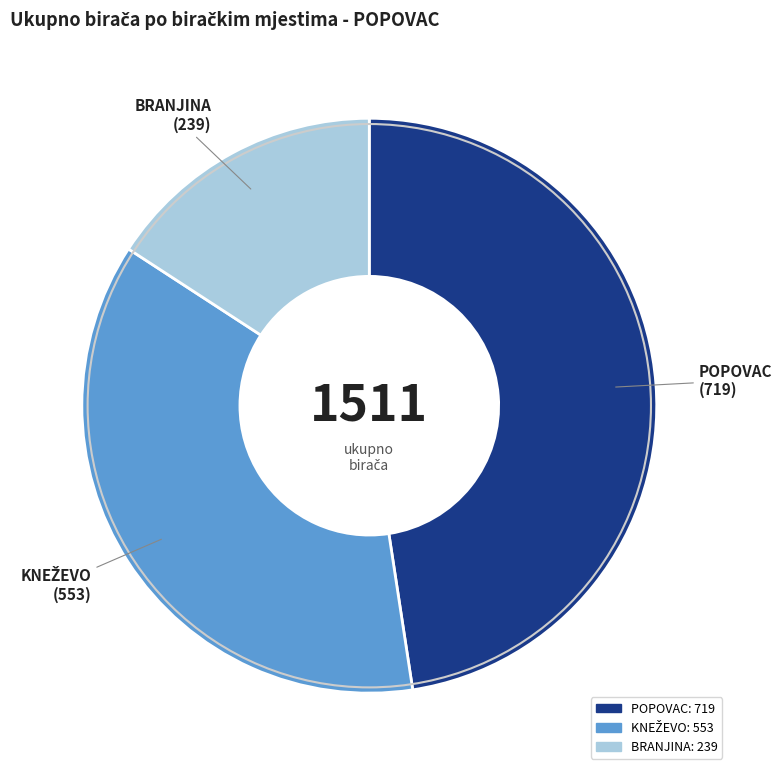

The BRANJINA slice represents 16% of the pie. True or false?

True